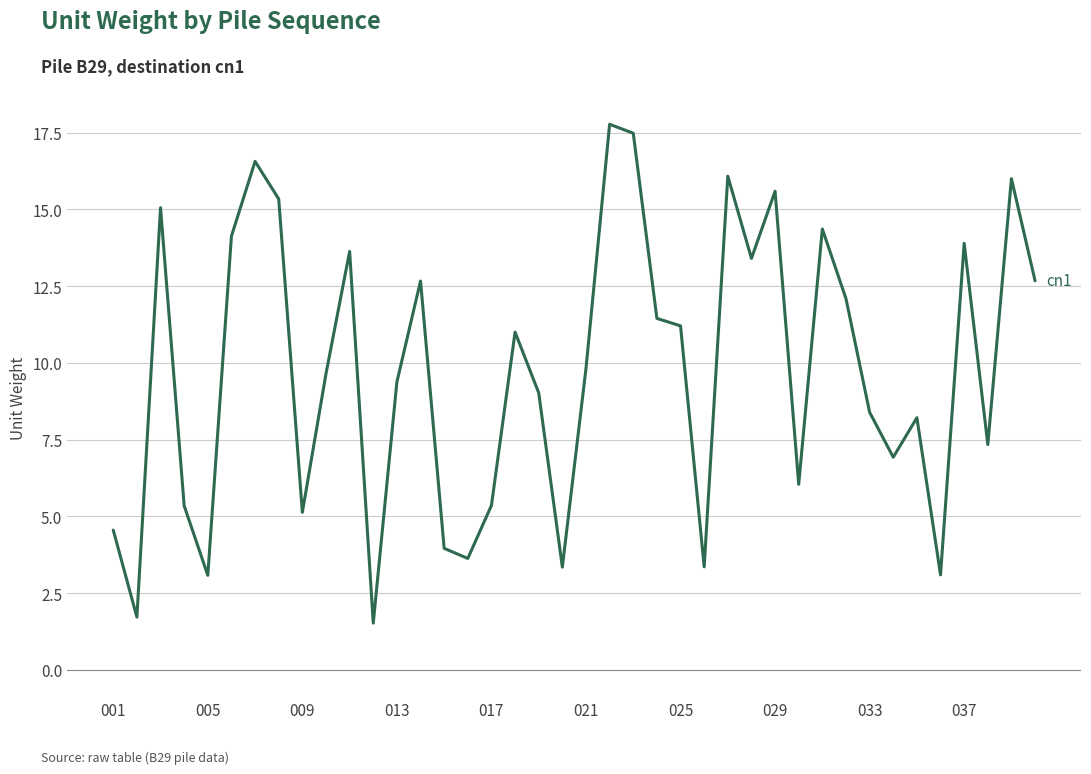

What is the sum of all values?

389.2